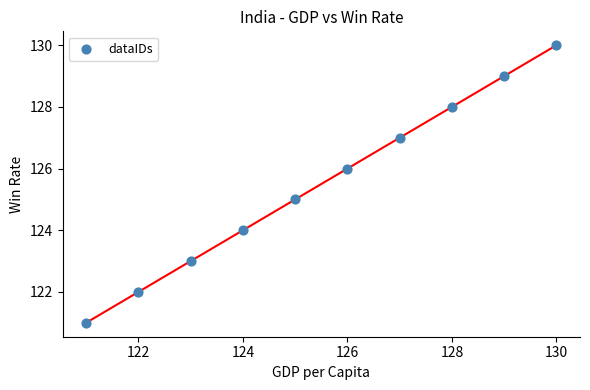

What is the average X value?

126